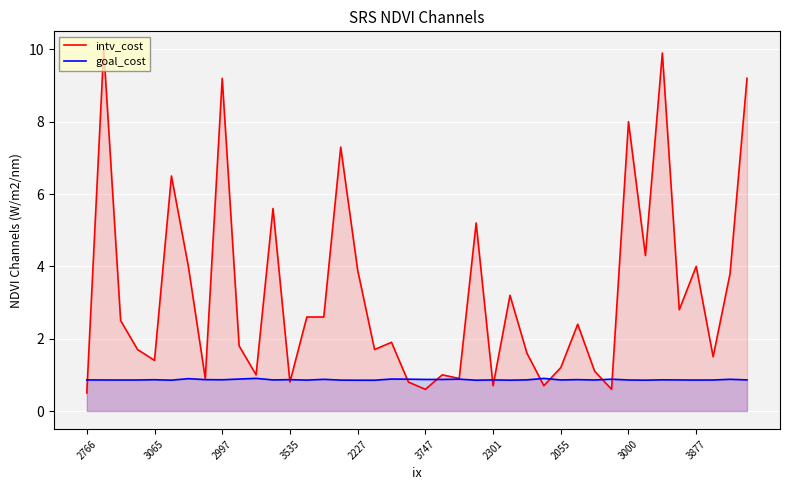

Is it true that intv_cost equals 6.1 at 2227?

False